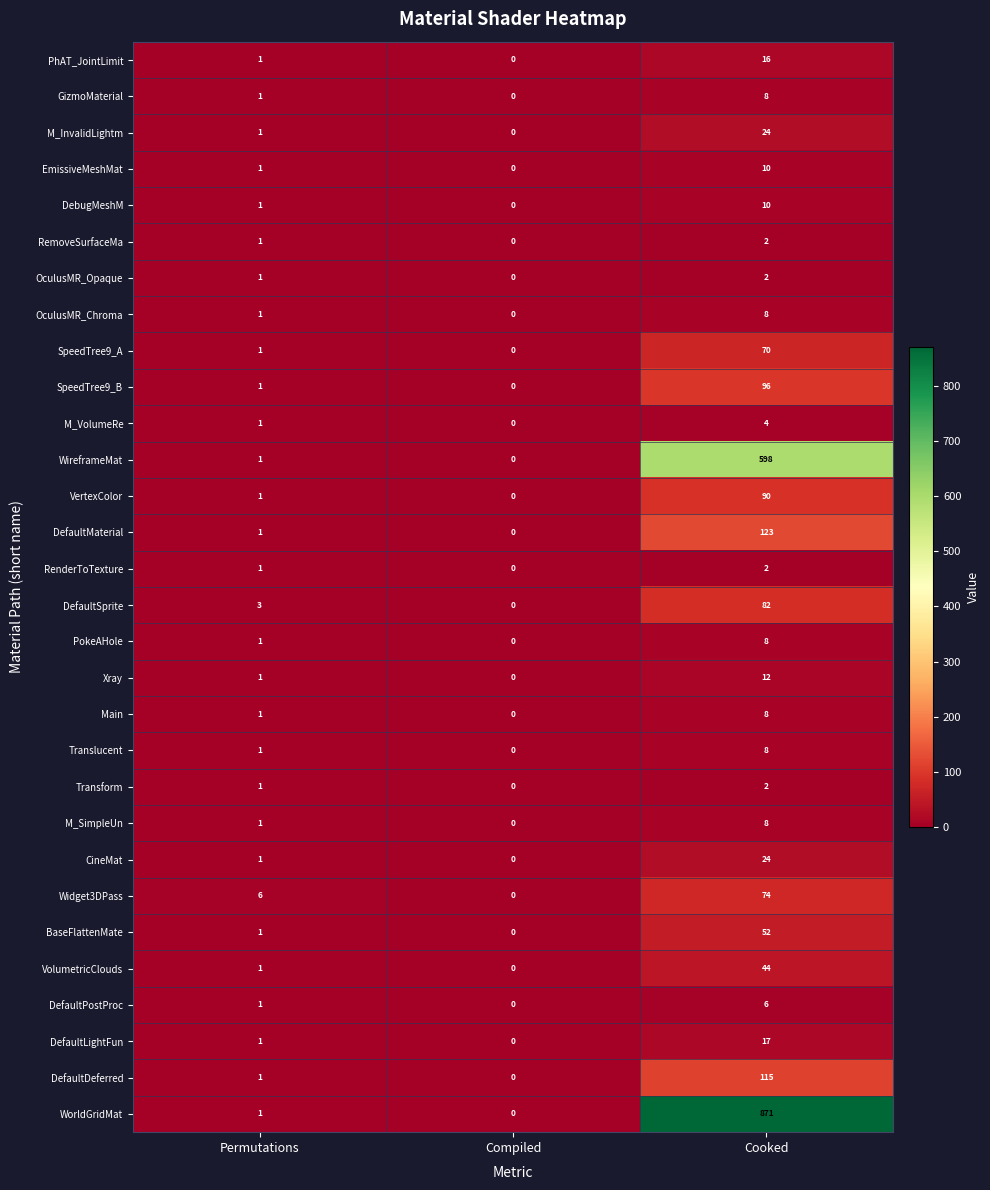

Between Permutations and Compiled, which series saw the biggest shift?

Widget3DPass